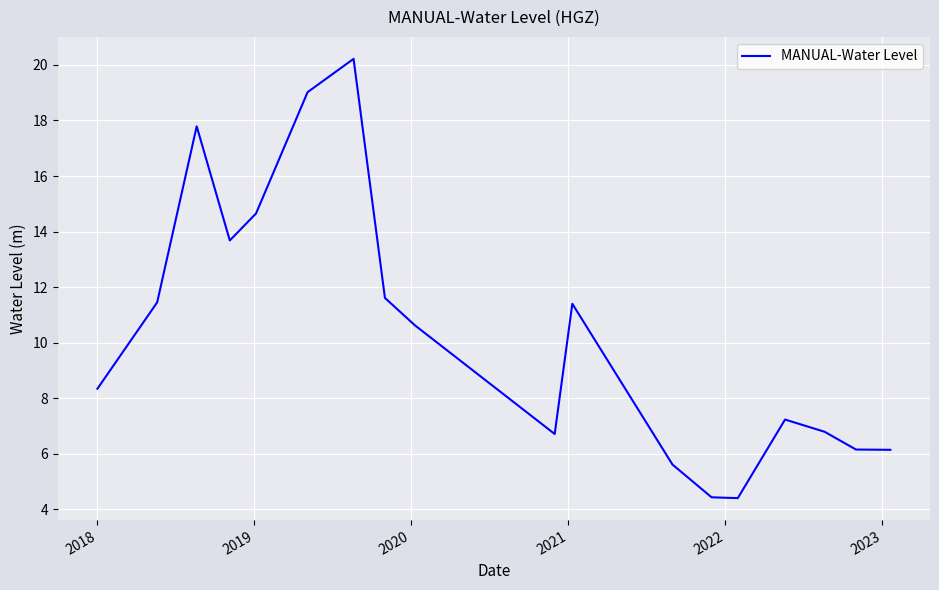

Is this an area chart (filled region under the line)?

No